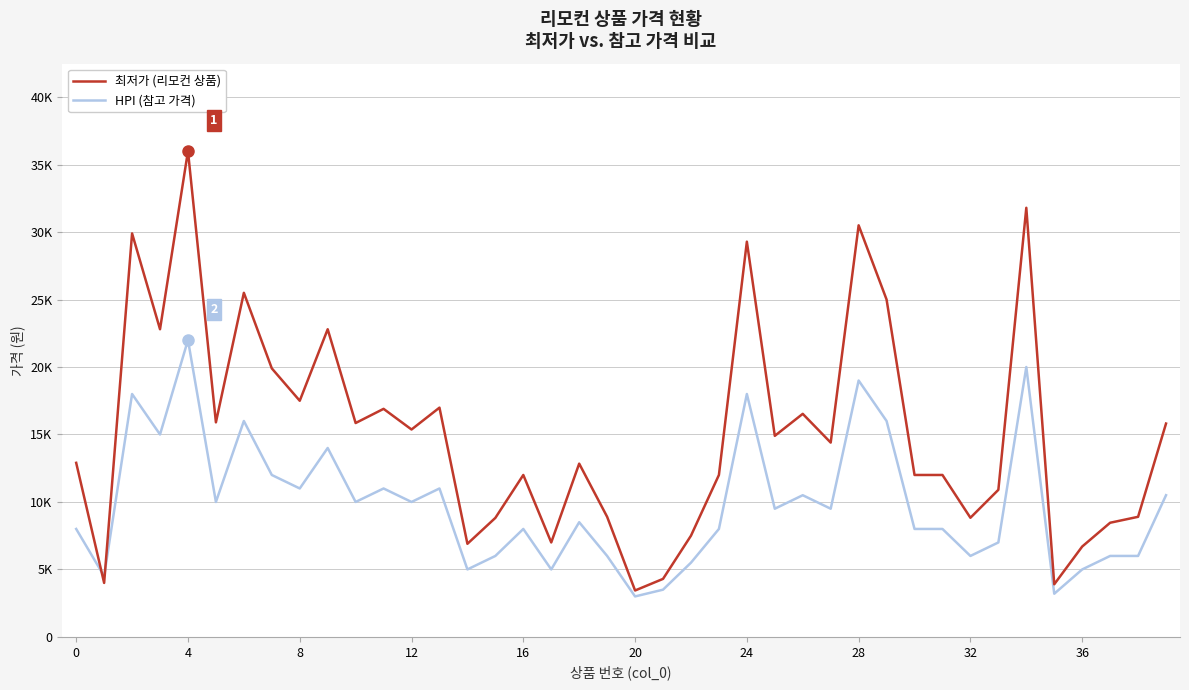

What are all the series names shown in the legend?

최저가 (리모컨 상품), HPI (참고 가격)